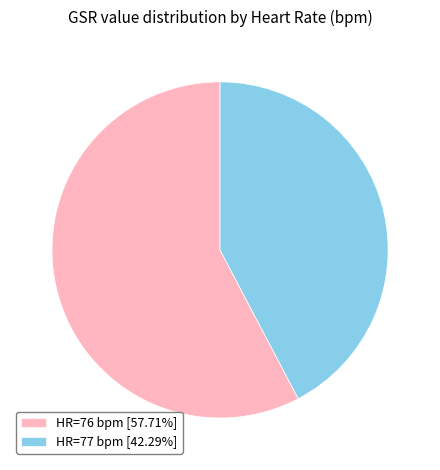

Count the number of slices in the pie.

2